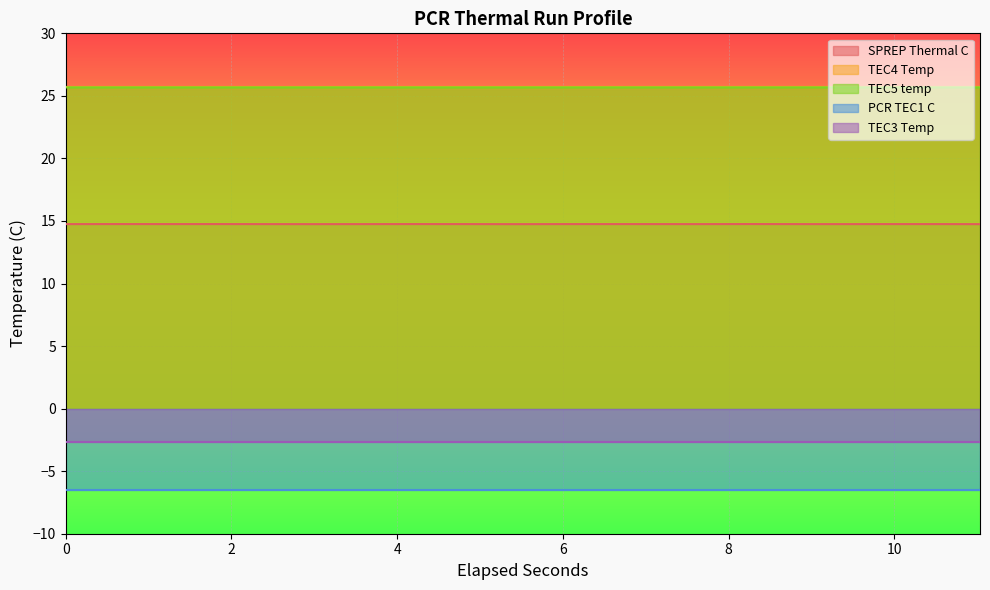

What is the value of the TEC4 Temp point at the 4th from the left?

25.7